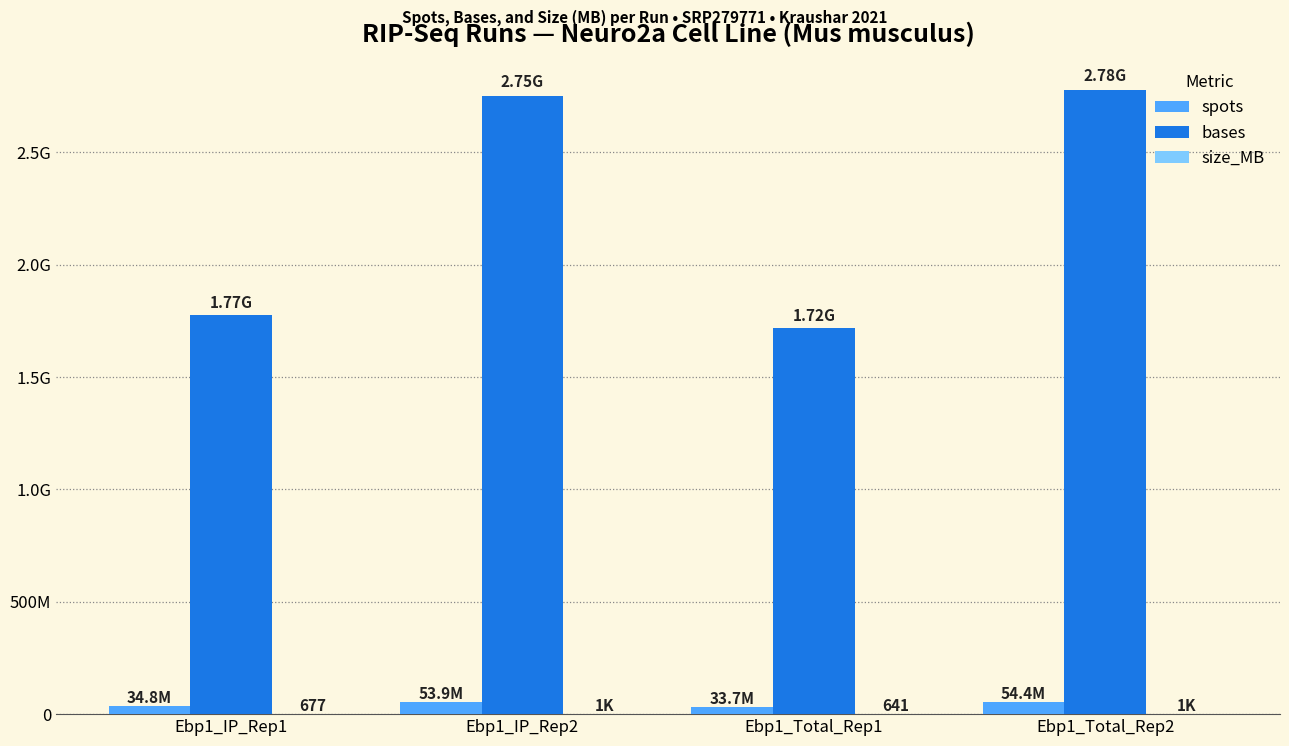

Reading left to right, what are all the values shown in this chart?

spots: 34797738	53911696	33713978	54430909
bases: 1774684638	2749496496	1719412878	2775976359
size_MB: 677	1001	641	1007